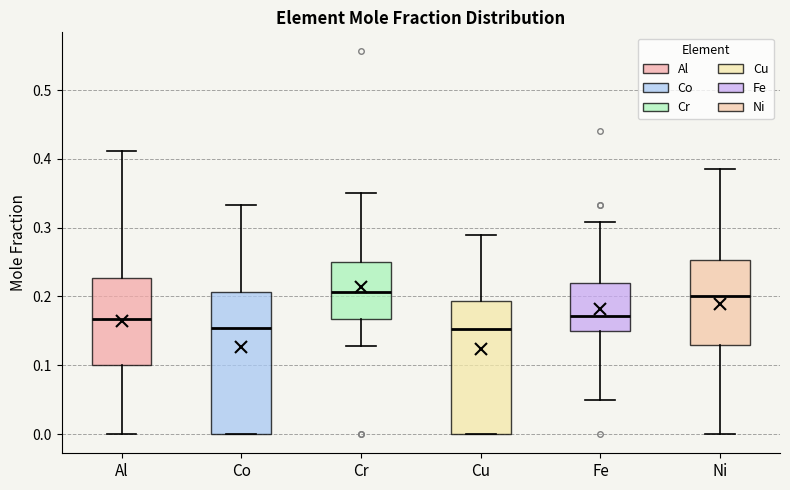

Which box is the tallest, from its lower edge to its upper edge?

Co